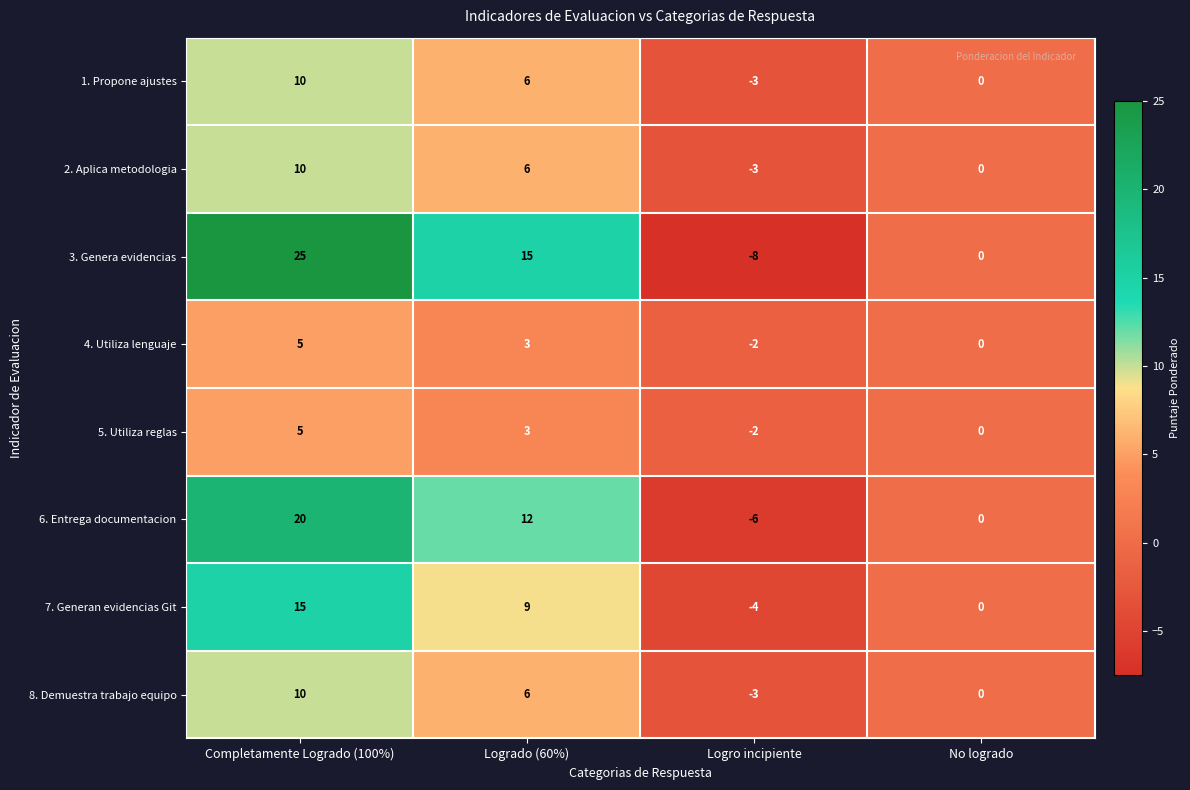

At which category is the sum across all series the highest?

Completamente Logrado (100%)